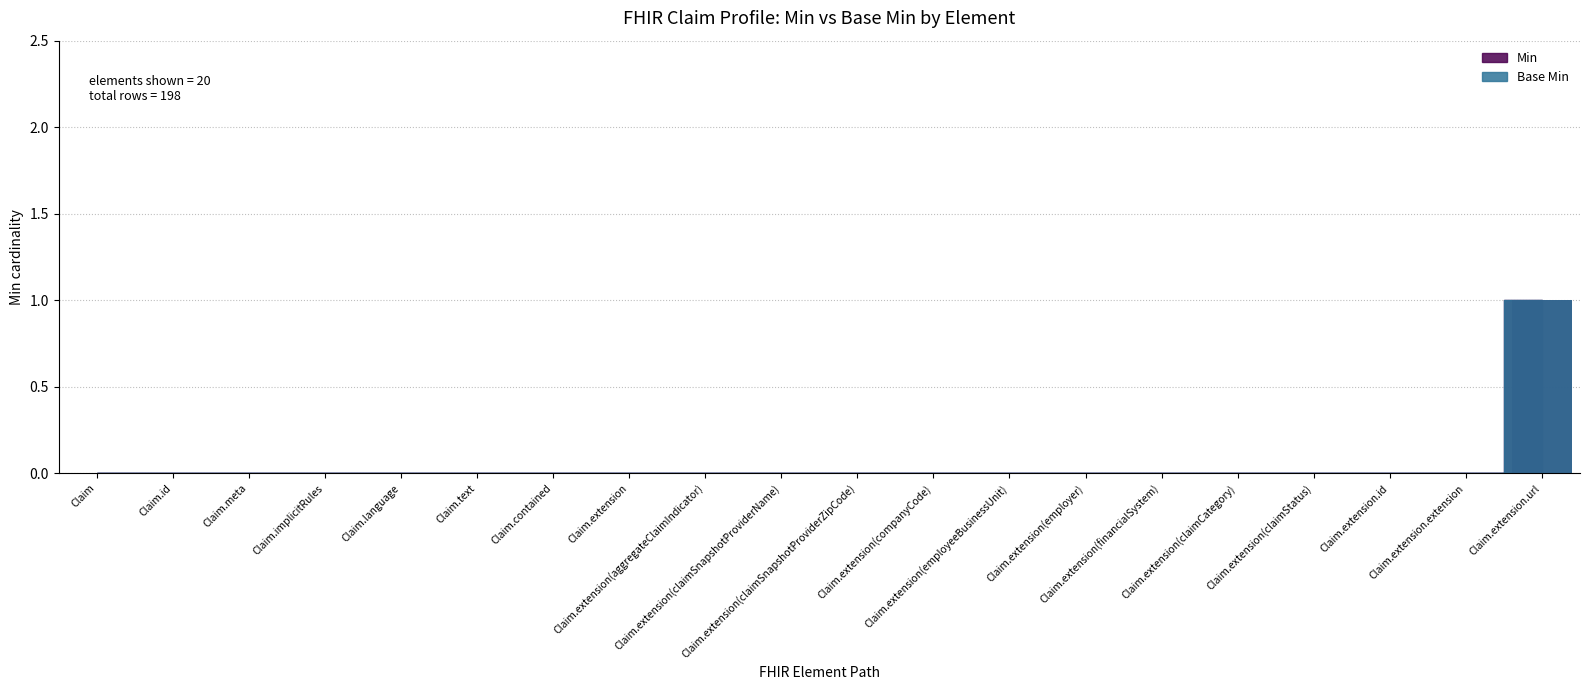

Is the value of Min at Claim.extension(claimSnapshotProviderZipCode) greater than the value of Base Min at Claim.extension(employer)?

No